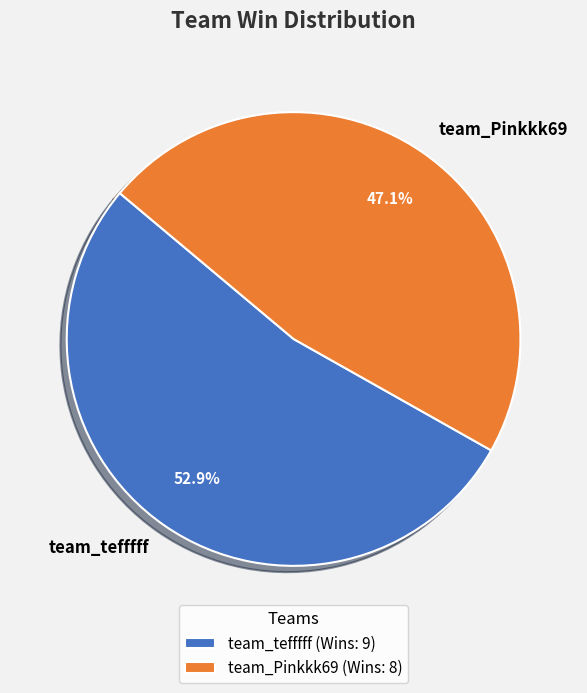

Which category has the smallest portion of the pie?

team_Pinkkk69